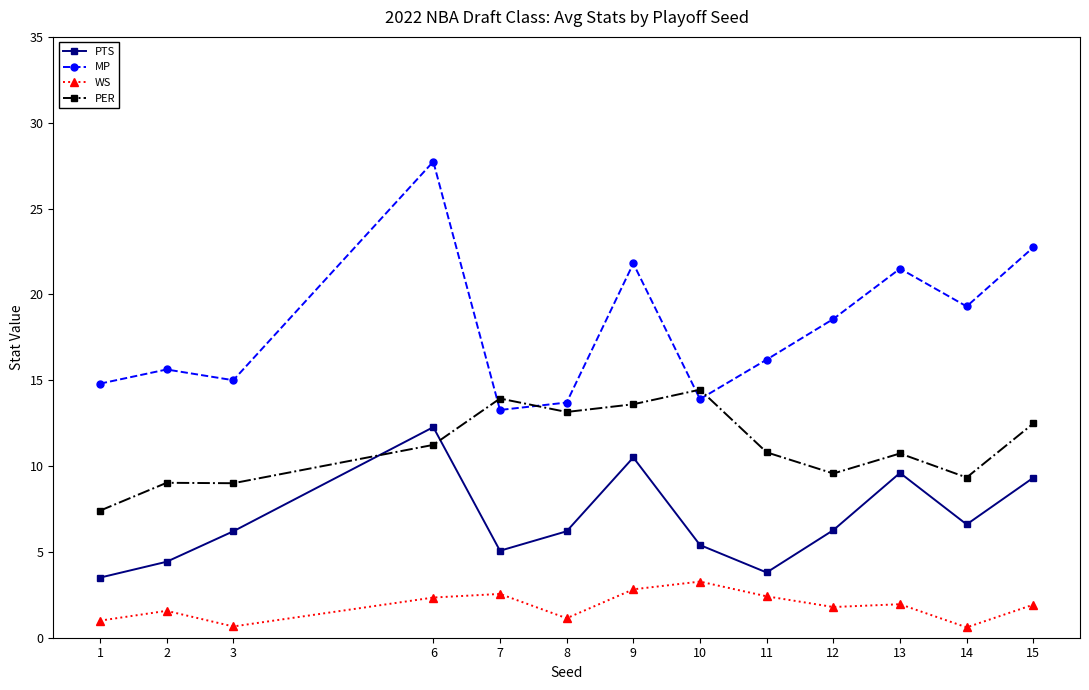

Where is MP nearest to the value 20?

14